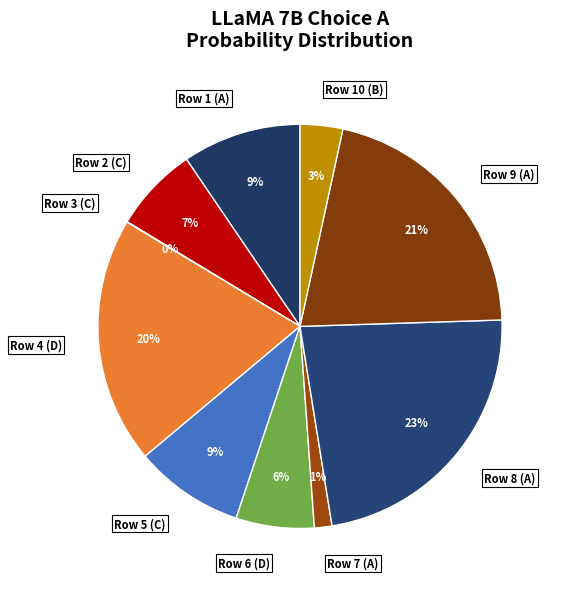

Which category has the biggest portion of the pie?

Row 8 (A)